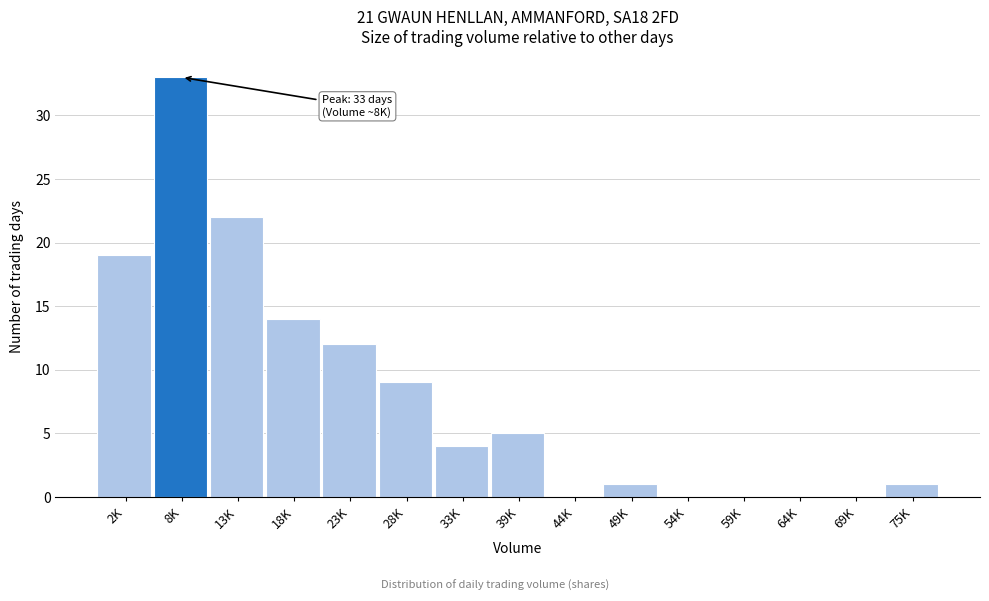

Reading right to left, what are all the values shown in this chart?

75K=1	69K=0	64K=0	59K=0	54K=0	49K=1	44K=0	39K=5	33K=4	28K=9	23K=12	18K=14	13K=22	8K=33	2K=19